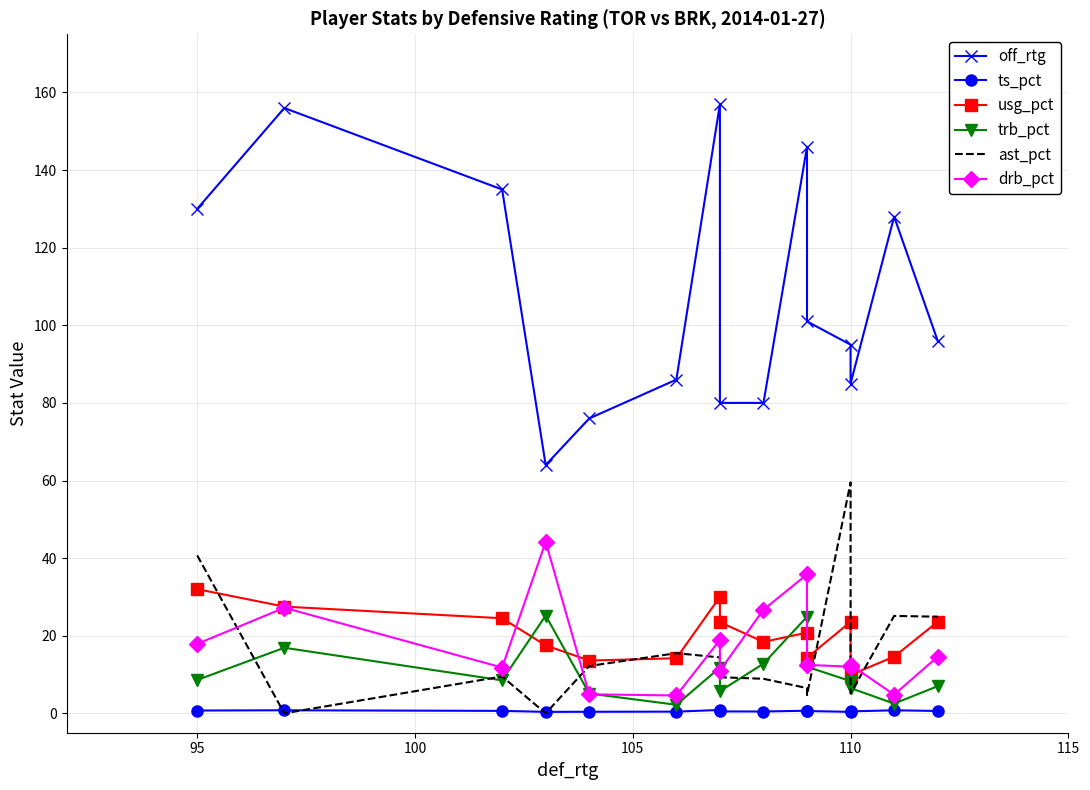

What is the average value of the drb_pct series?

17.3